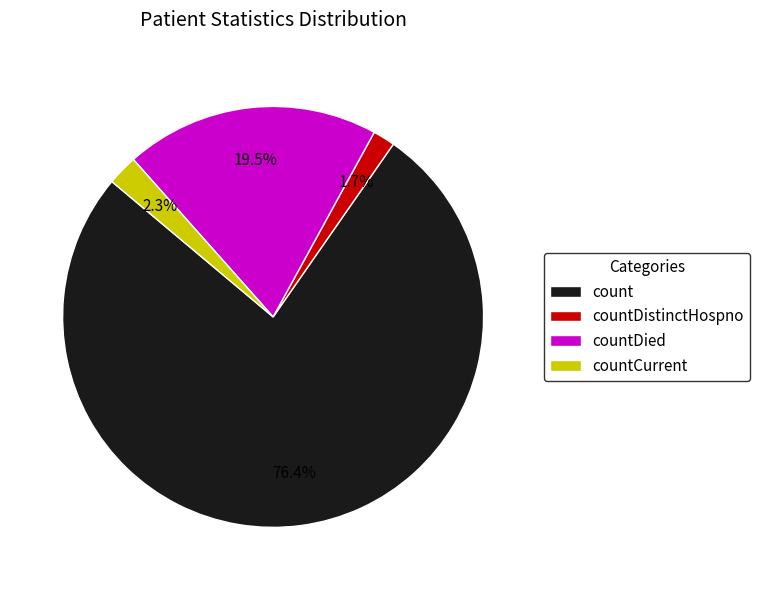

What is the ratio of the value at countDistinctHospno to the value at countDied?

0.1